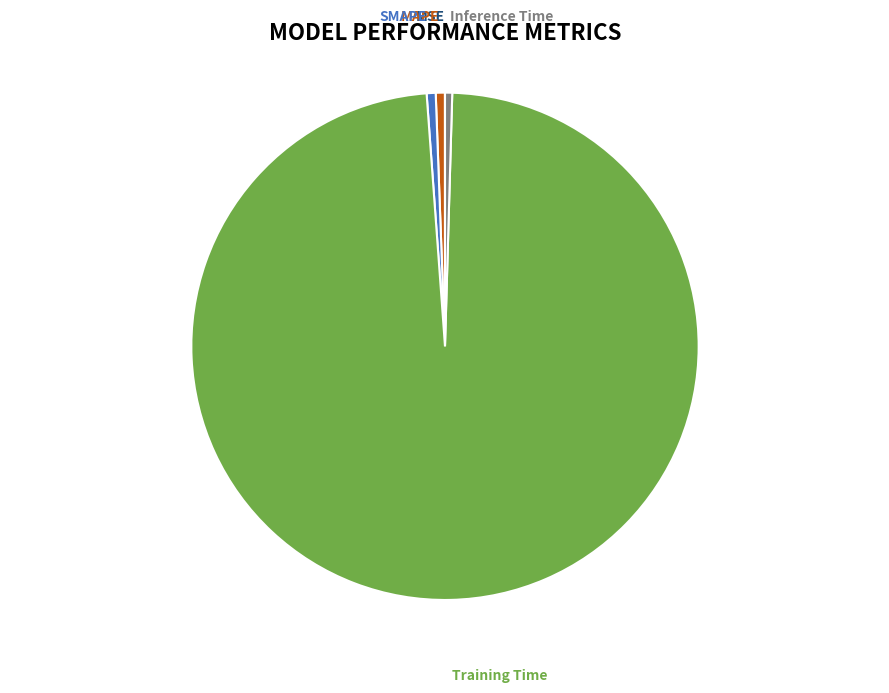

Which category has the biggest portion of the pie?

Training Time